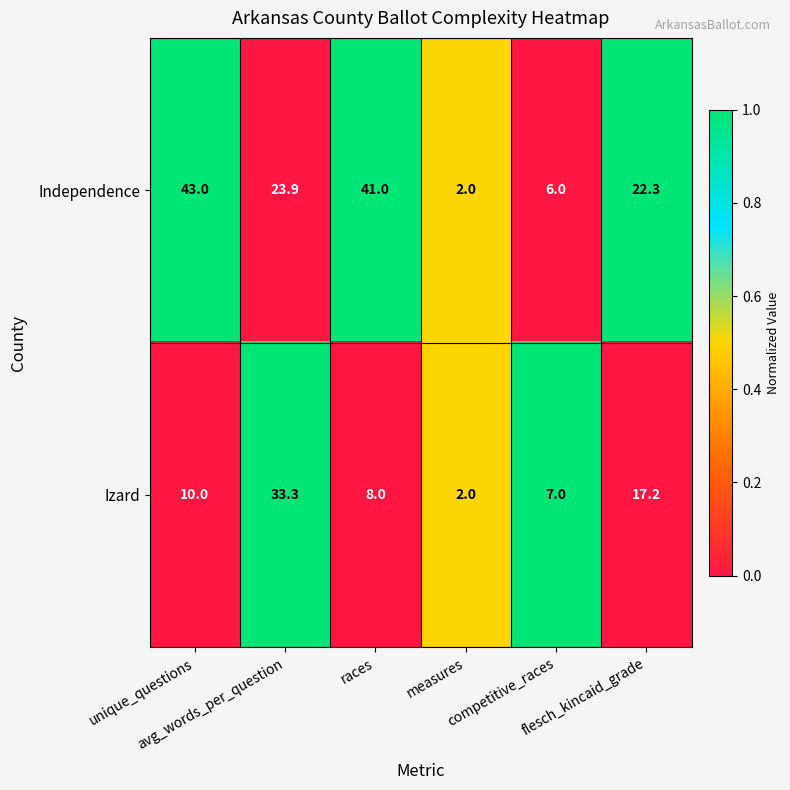

What is the smallest value displayed?

2.0